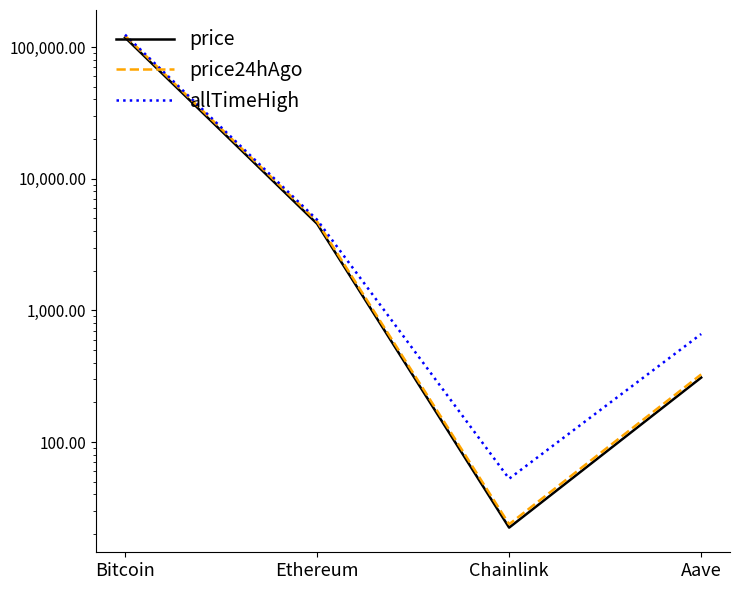

True or false: price24hAgo and allTimeHigh intersect in this chart.

False